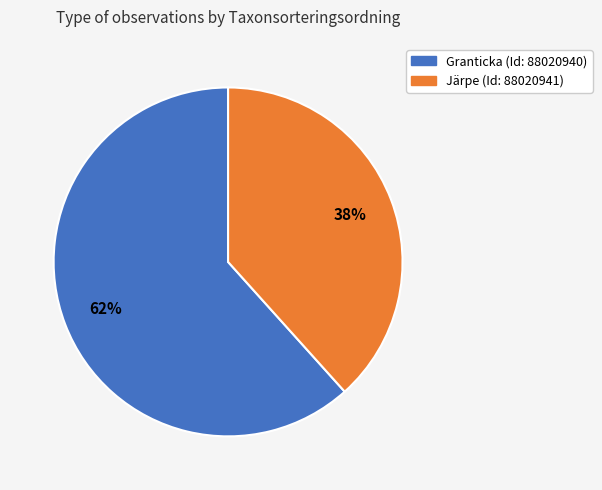

Is there a majority slice in this chart?

Yes